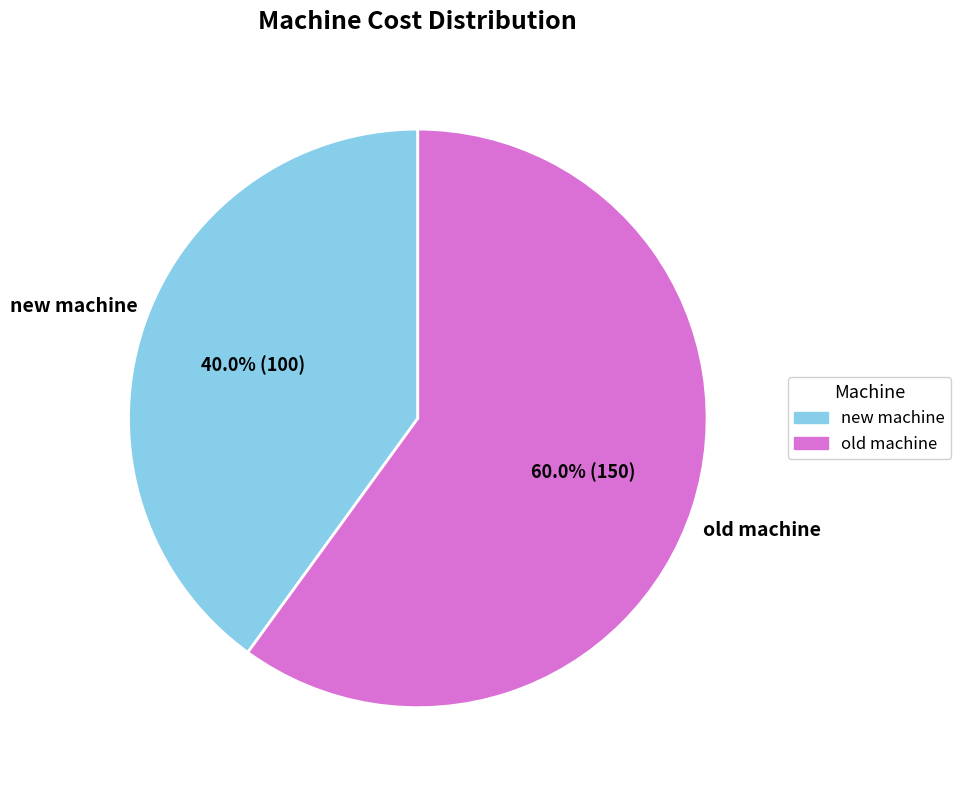

True or false: old machine accounts for 49% of the total.

False